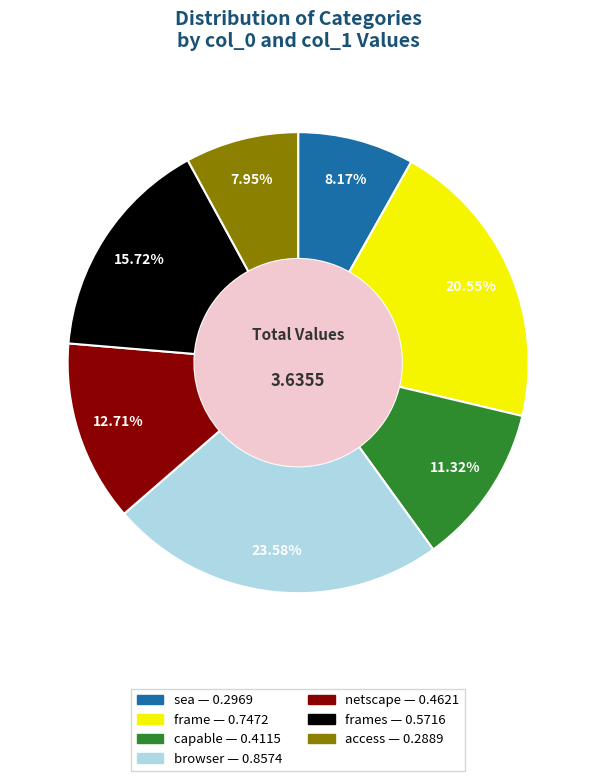

Is there any slice that represents more than half of the pie?

No